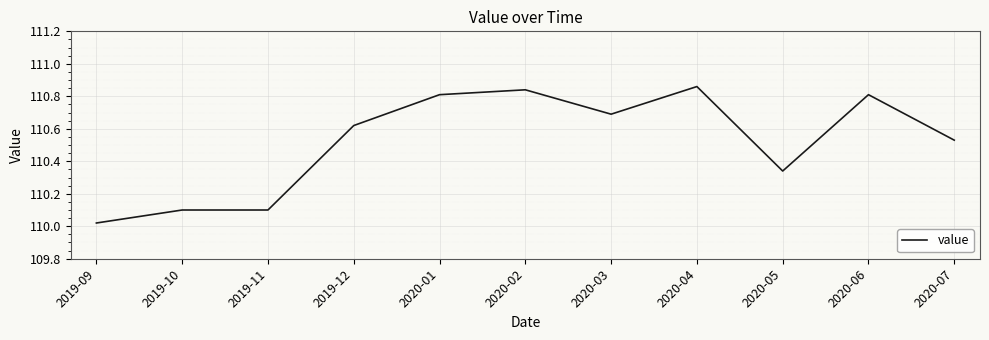

What position from the left is 2020-02?

6